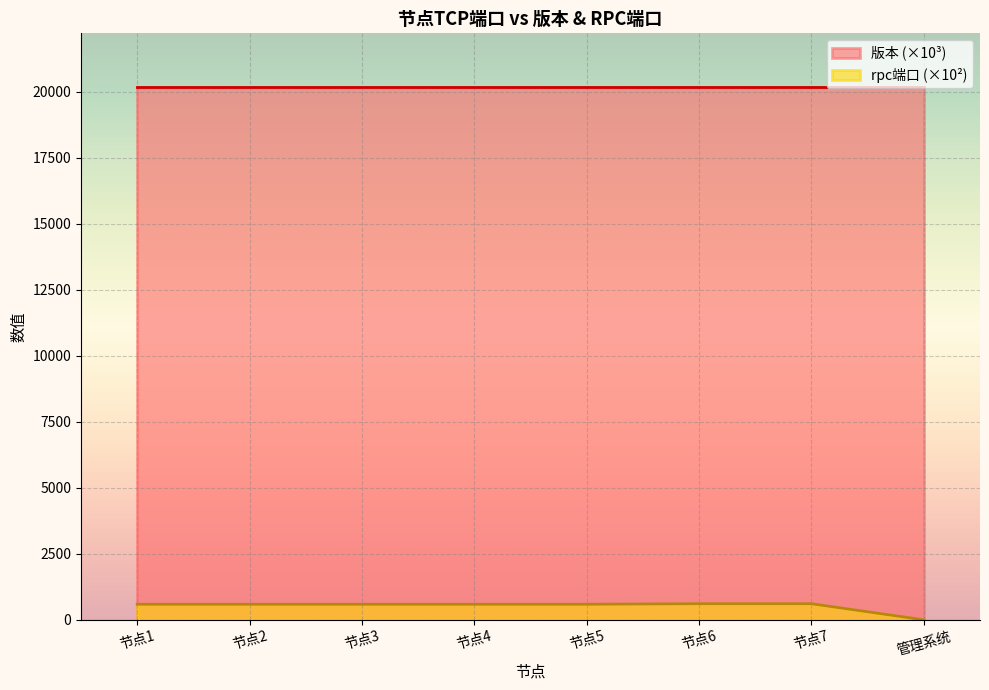

What is the ratio of the value at 节点3 to the value at 节点5?

1.0